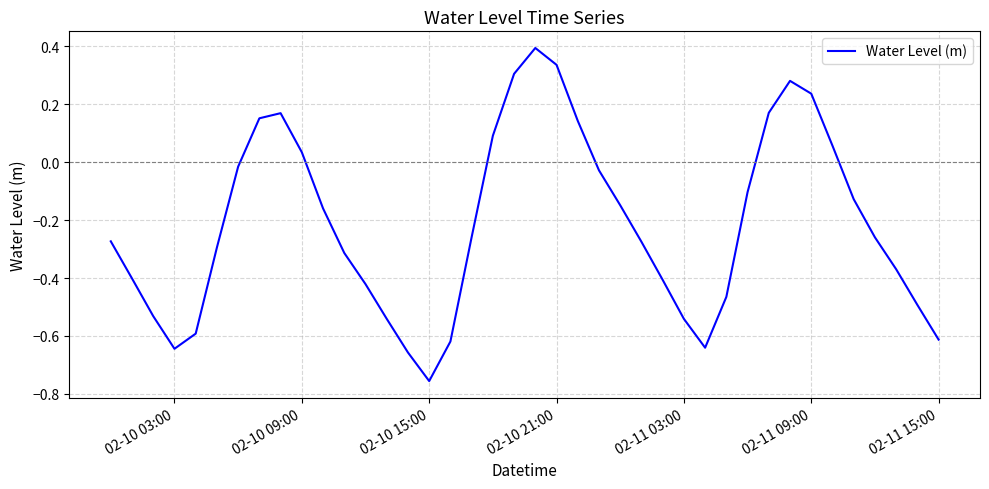

How many values are above zero?

12